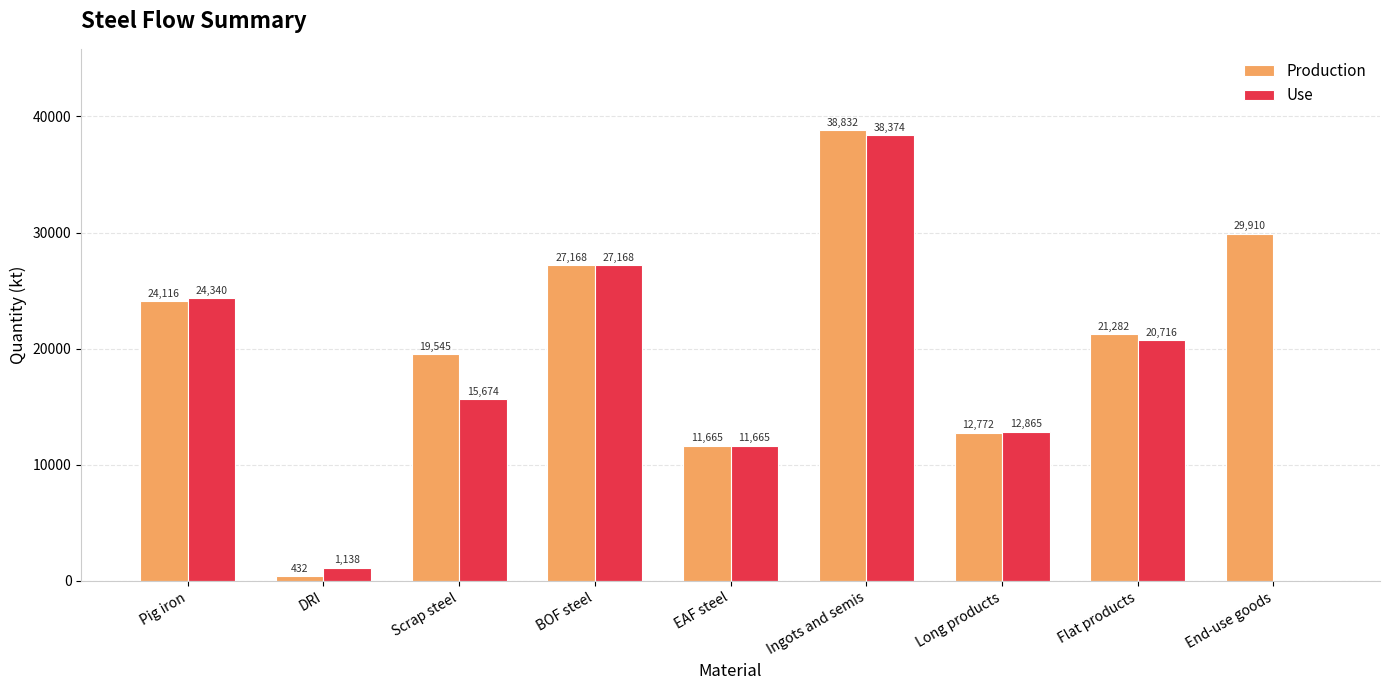

Are the bars horizontal?

No